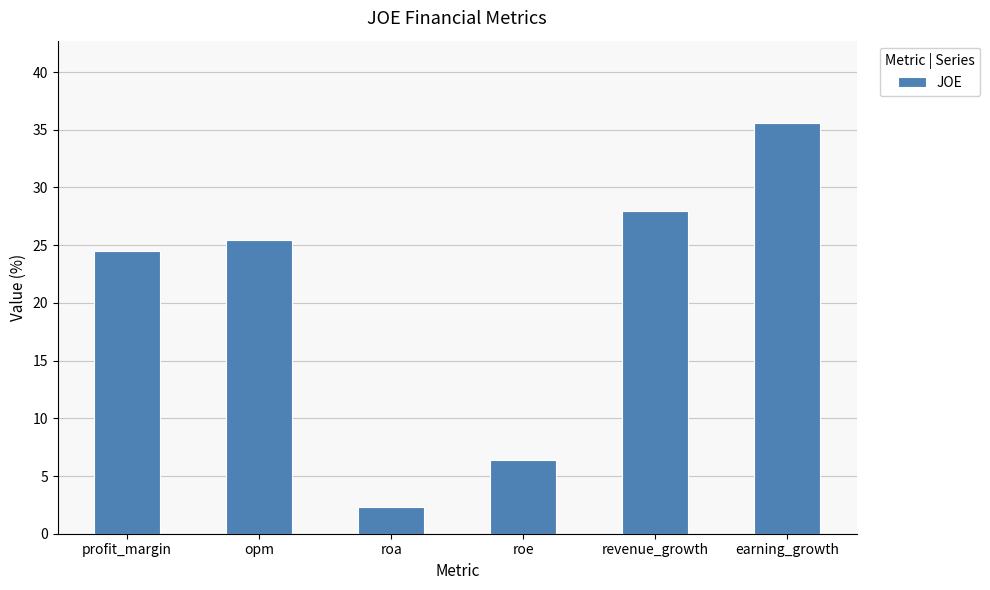

List the labels in order of value, smallest first.

roa, roe, profit_margin, opm, revenue_growth, earning_growth